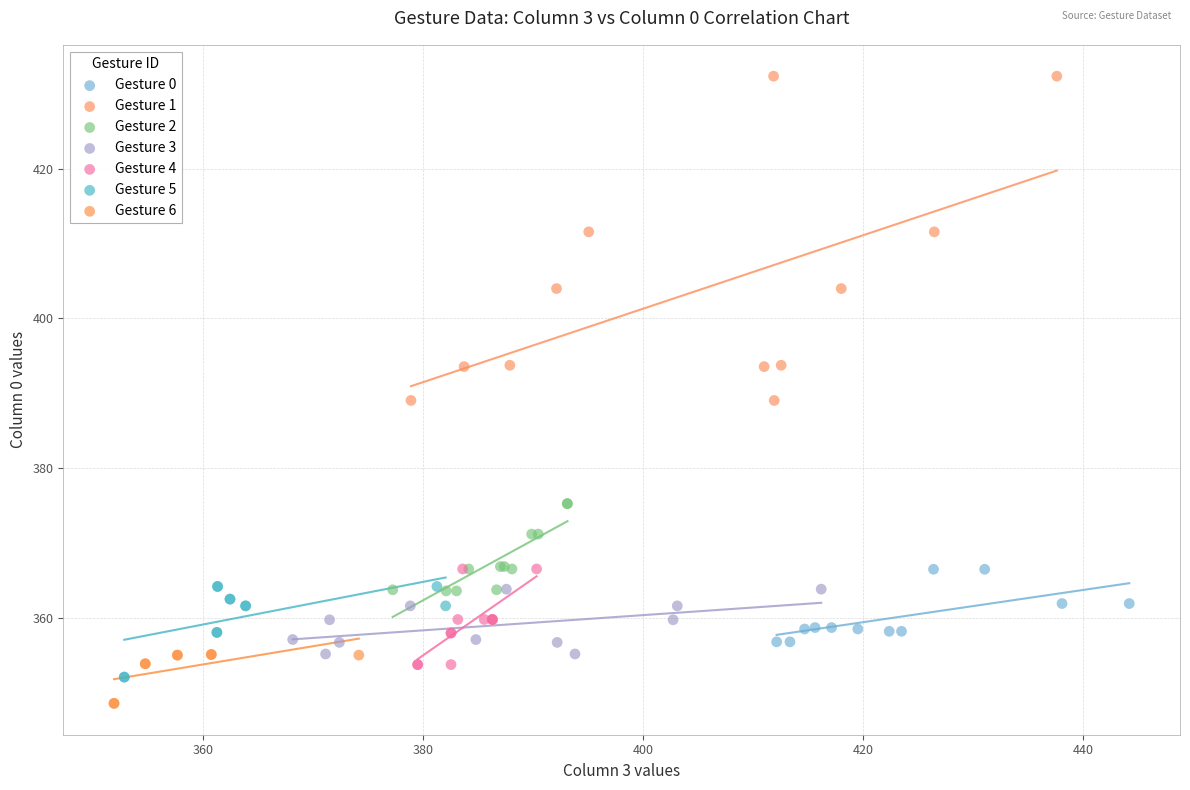

Which series contains the highest Y value?

Gesture 1